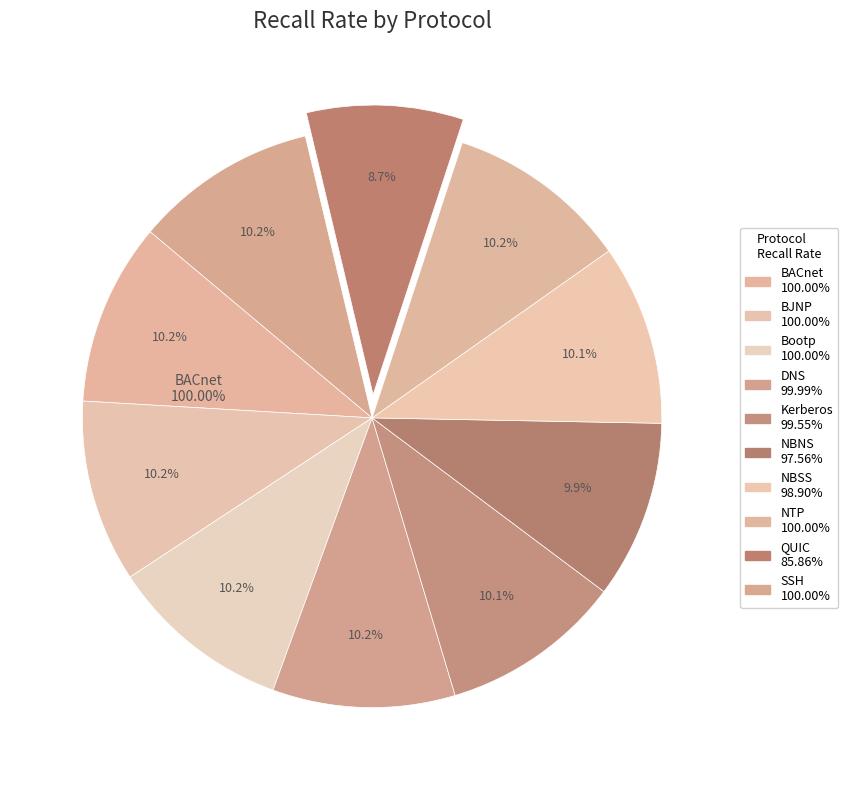

Which category has the smallest portion of the pie?

QUIC